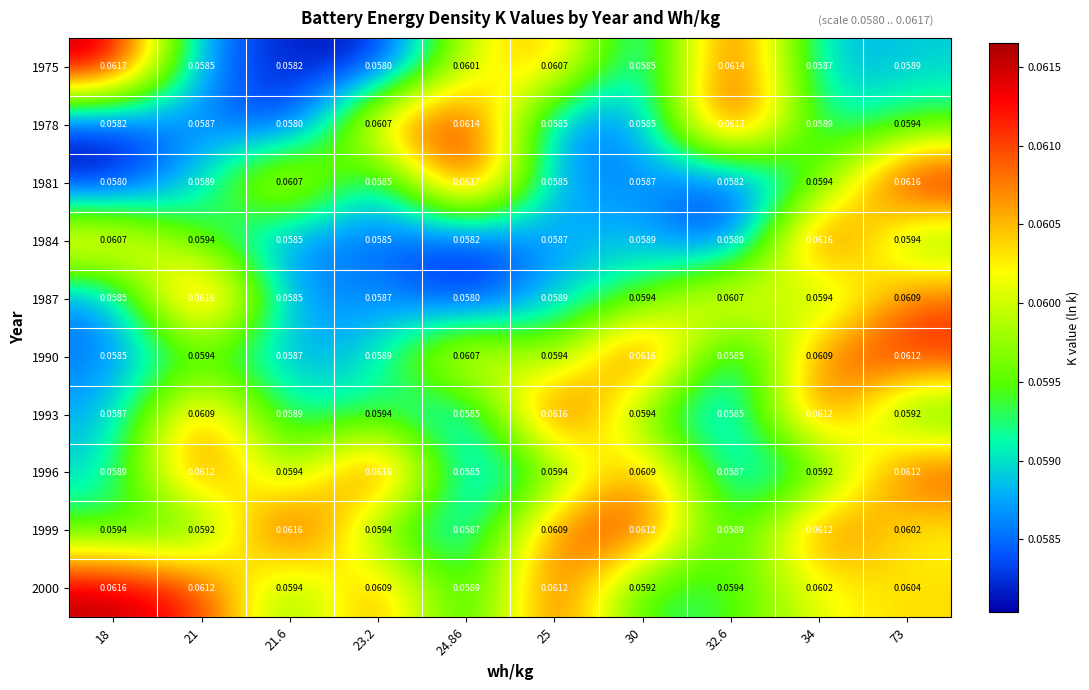

At how many categories does at least one series exceed 0?

10